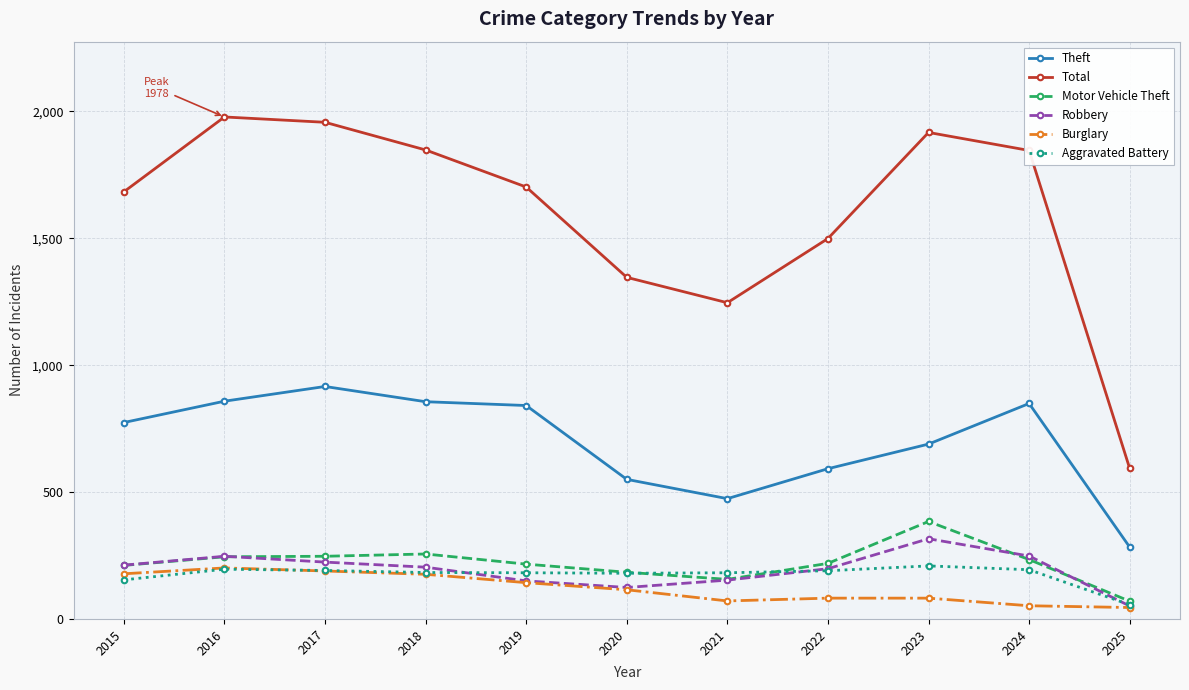

At how many categories does at least one series exceed 439?

11